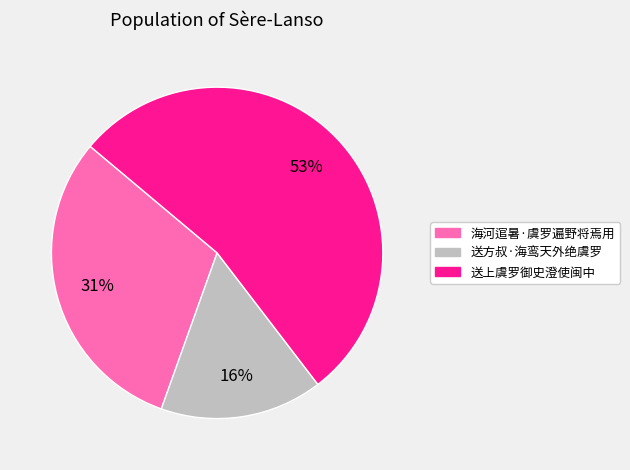

True or false: 送上虞罗御史澄使闽中 accounts for 59% of the total.

False